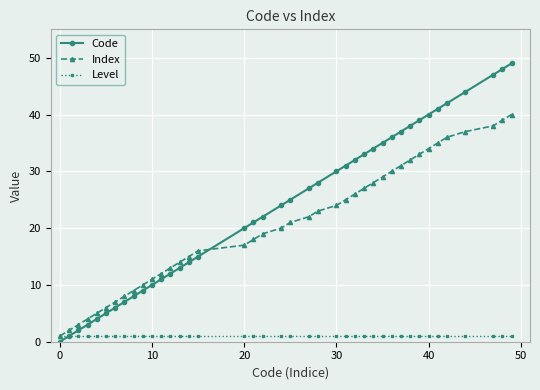

Which series has the largest range (max minus min)?

Code